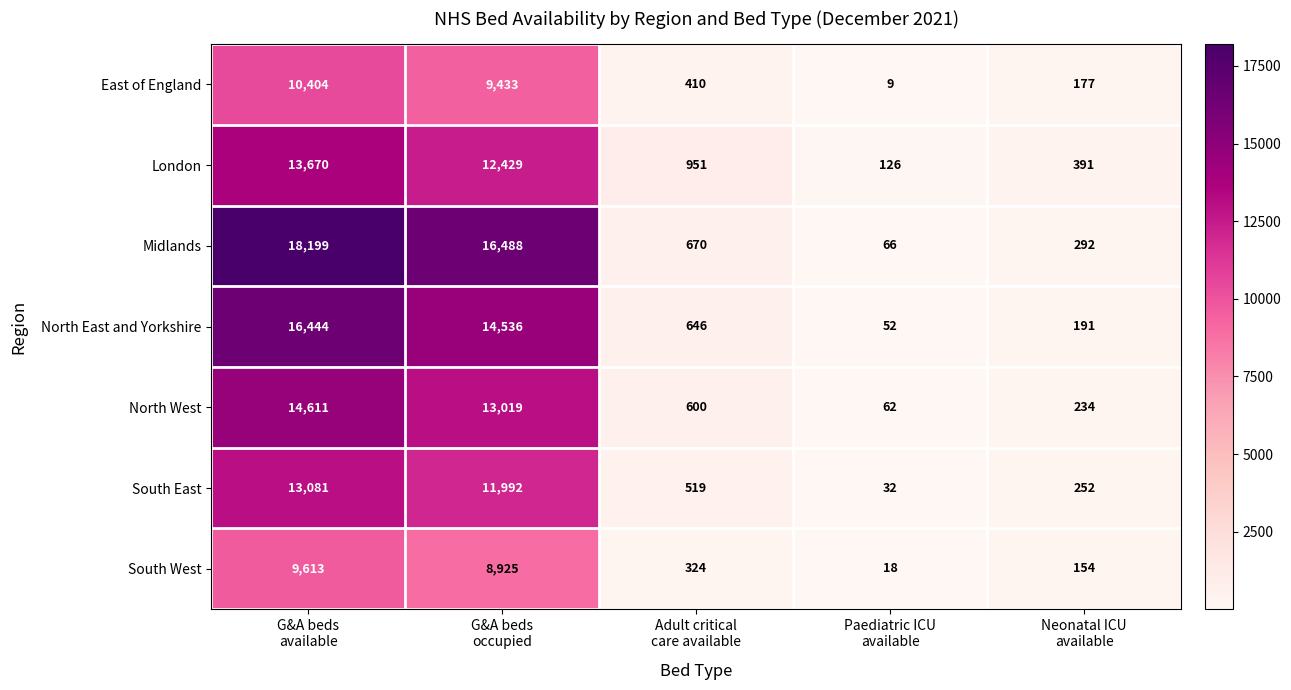

At Adult critical
care available, list the series in order from smallest to largest.

South West, East of England, South East, North West, North East and Yorkshire, Midlands, London